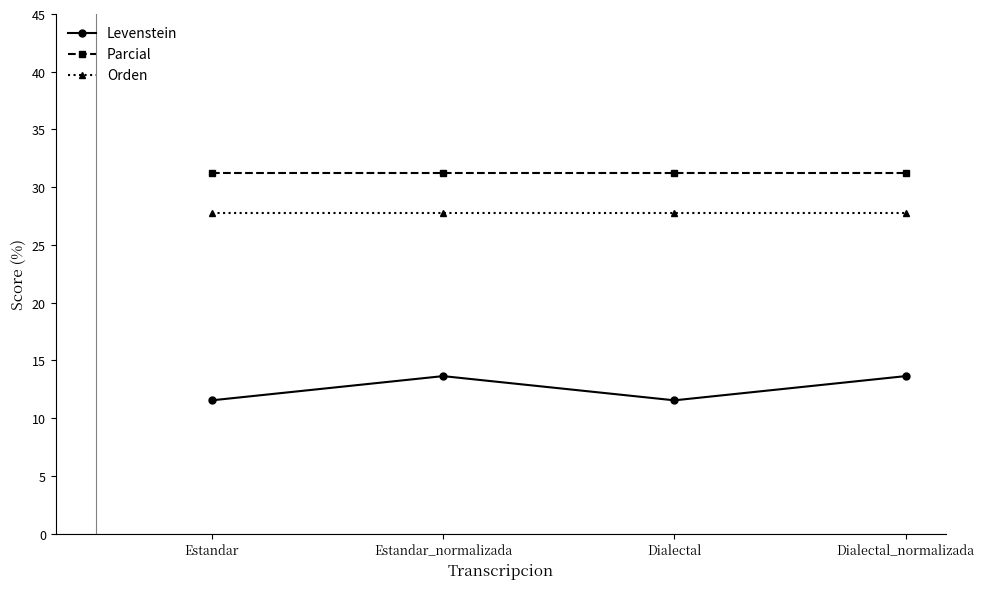

The value of Orden at Dialectal is 27.8. True or false?

True